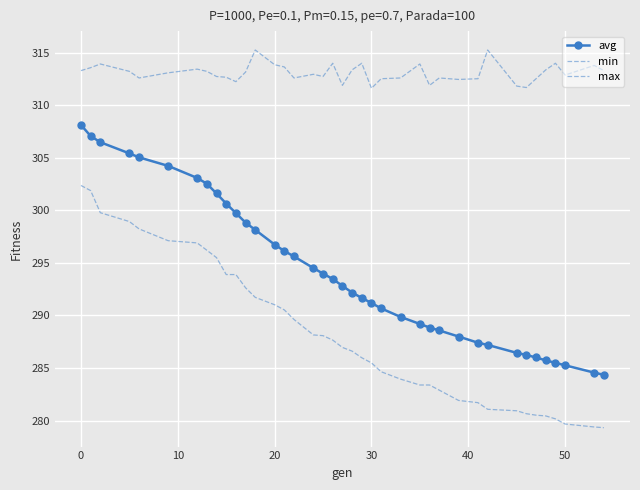

How many data points does each series have?

39